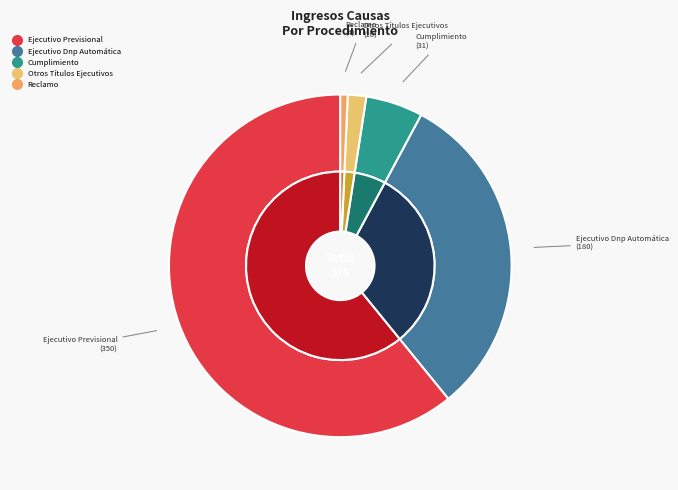

Approximately how many times larger is the value at Ejecutivo Dnp Automática compared to Reclamo?

45.0